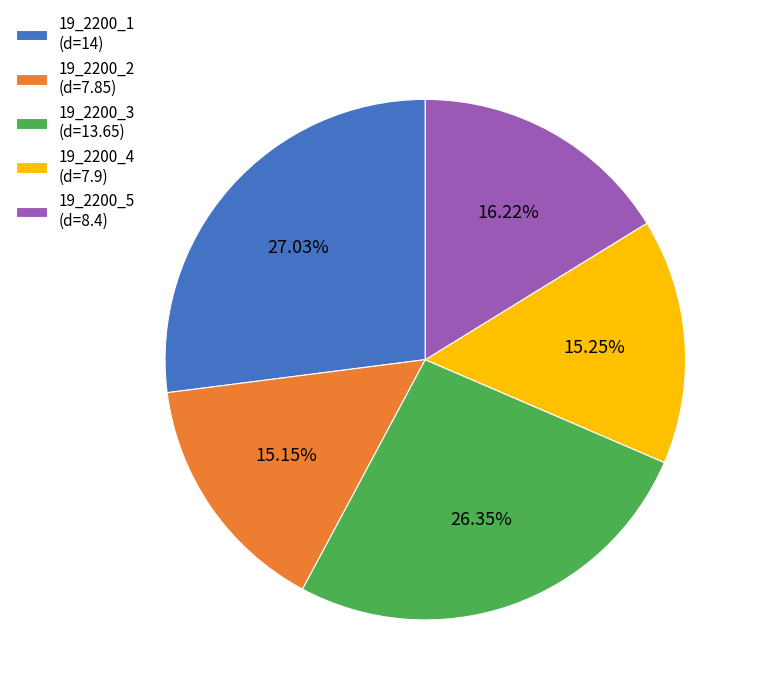

How many segments does this pie chart have?

5